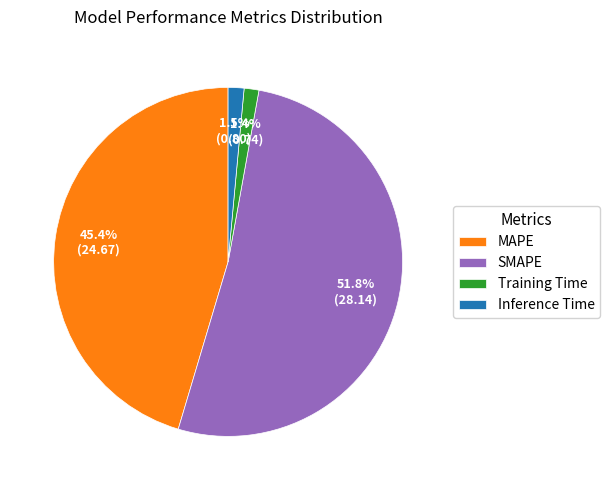

To the nearest percent, what is the average slice percentage?

25%